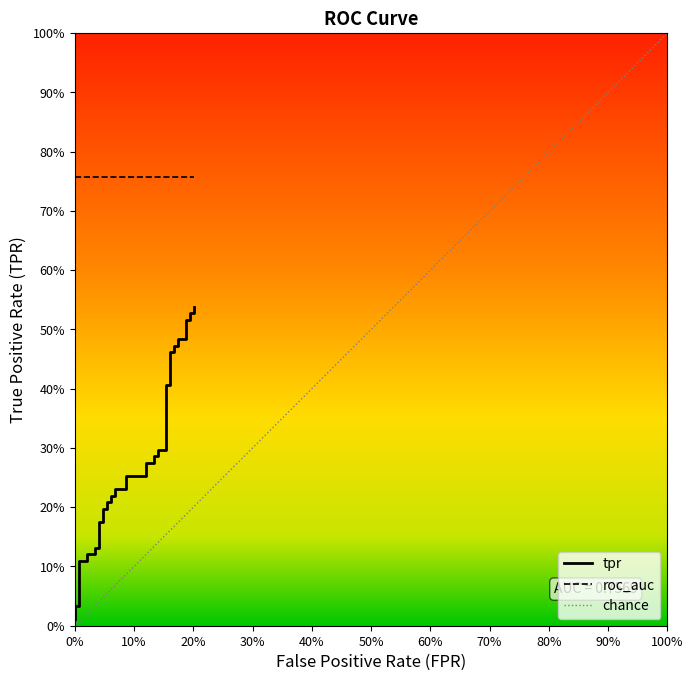

Does the chart have visible grid lines?

No